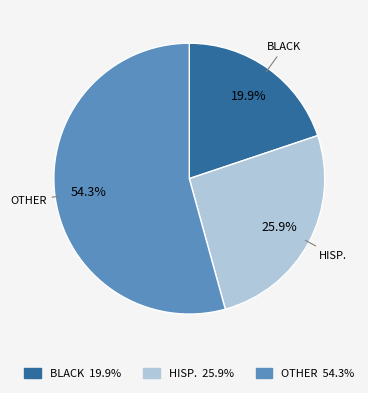

What portion of the pie excludes BLACK 19.9%?

80.1%